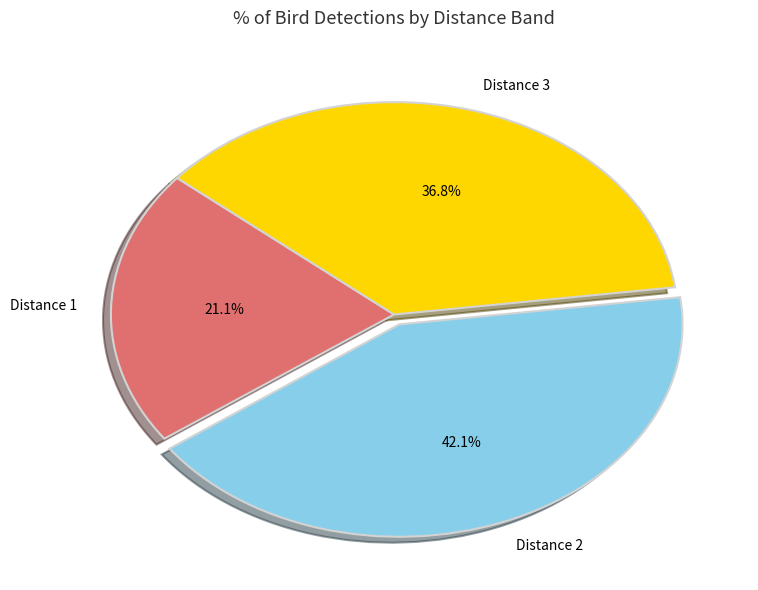

What is the ratio of the value at Distance 2 to the value at Distance 3?

1.1